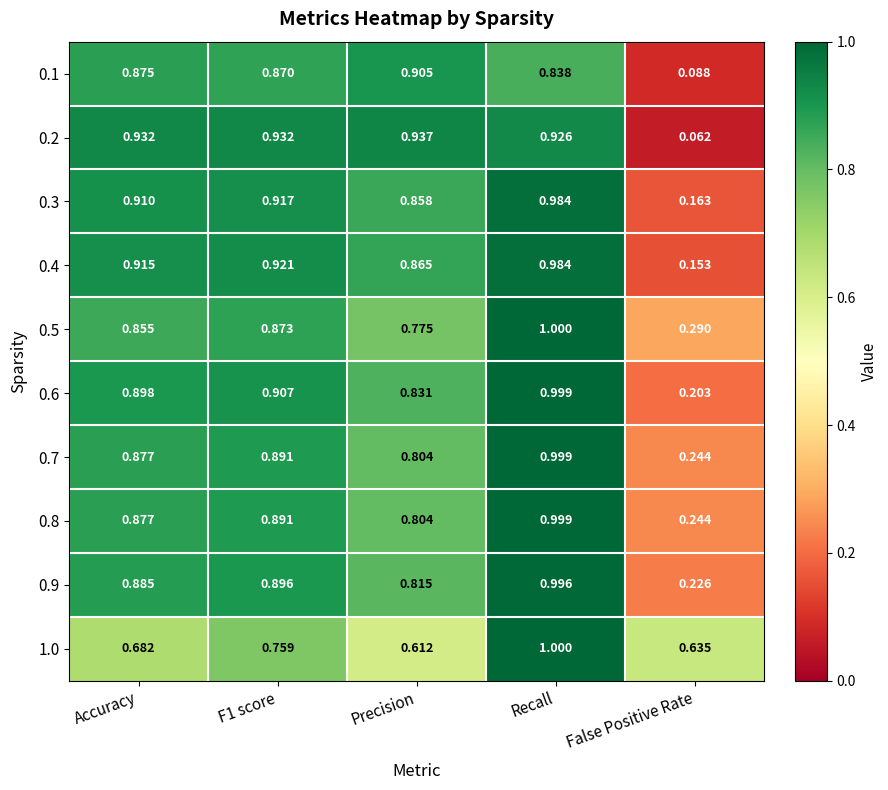

Which category has the highest value in the 0.6 series?

Recall